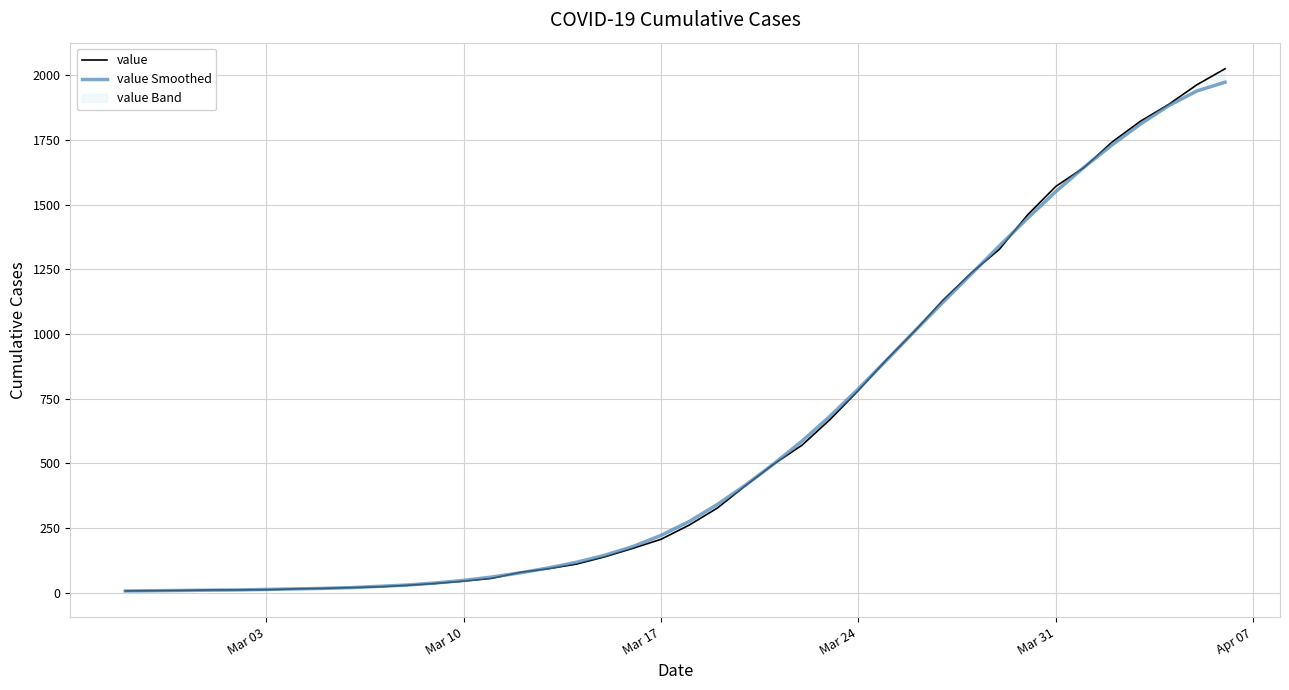

Is this an area chart (filled region under the line)?

No